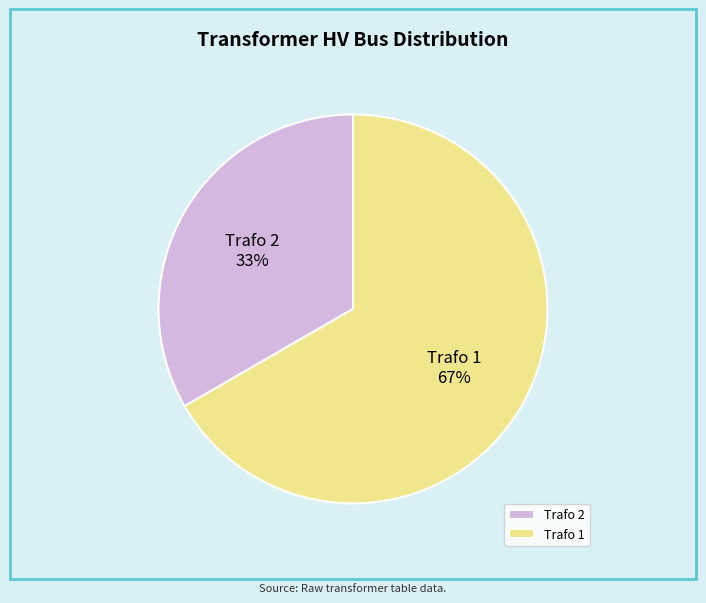

What percentage is the Trafo 1 slice, to the nearest percent?

67%